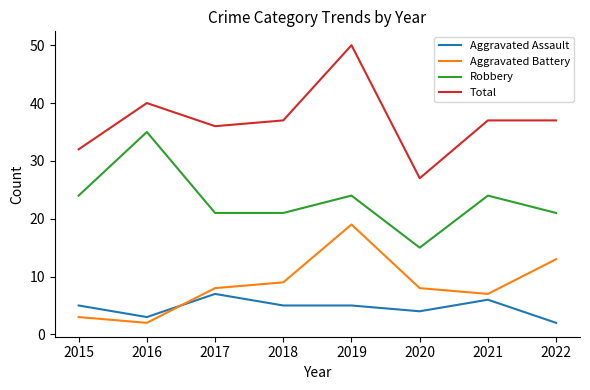

What is the approximate value of Total at 2018?

37